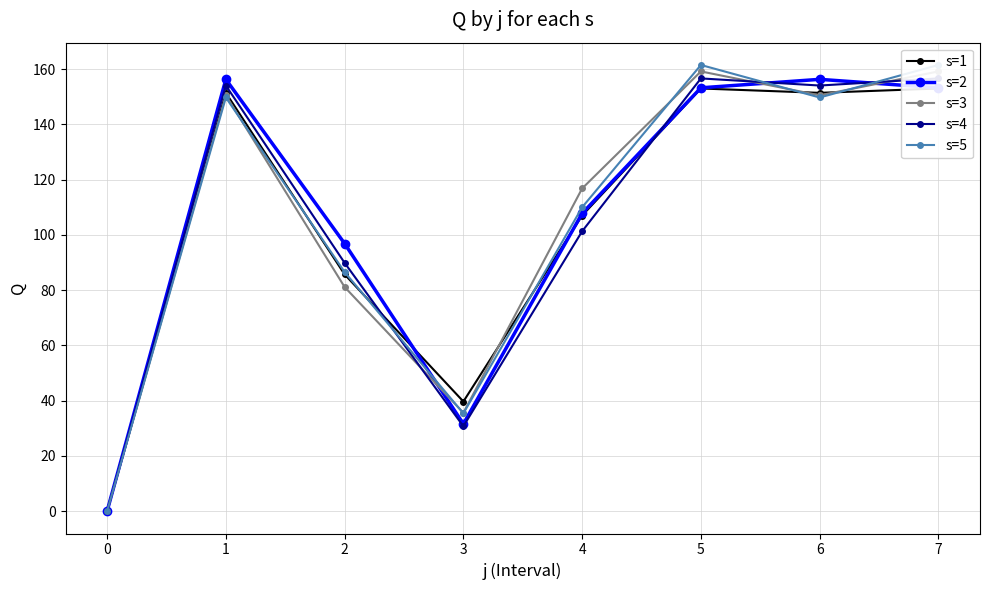

Reading right to left, list all the values displayed in this chart.

s=1: 7=153.0	6=151.4	5=153.0	4=107.0	3=39.7	2=85.7	1=151.4	0=0.0
s=2: 7=153.2	6=156.3	5=153.2	4=107.8	3=31.6	2=96.9	1=156.3	0=0.0
s=3: 7=159.2	6=150.5	5=159.2	4=116.8	3=35.6	2=81.1	1=150.5	0=0.0
s=4: 7=156.6	6=154.1	5=156.6	4=101.3	3=30.7	2=89.9	1=154.1	0=0.0
s=5: 7=161.5	6=149.7	5=161.5	4=110.0	3=35.4	2=86.5	1=149.7	0=0.0